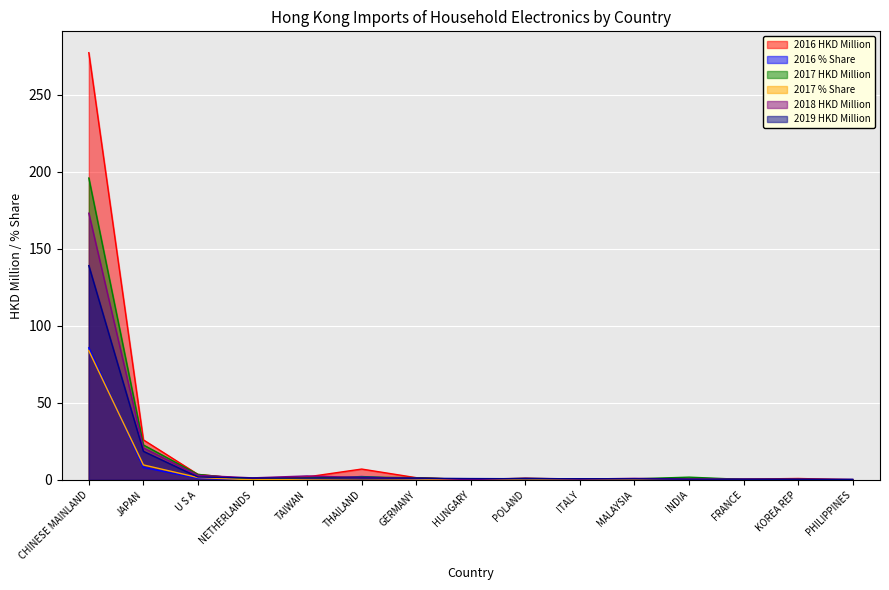

What is the highest value of the 2019 HKD Million series?

139.2